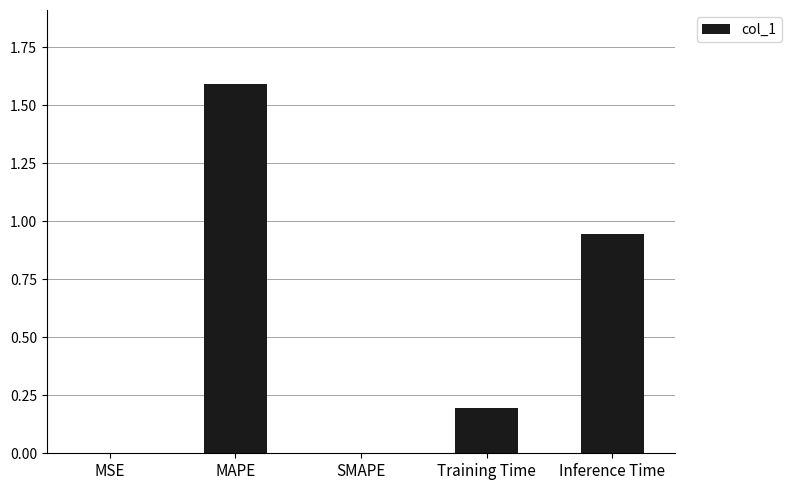

The value at Training Time is 0.2. True or false?

True